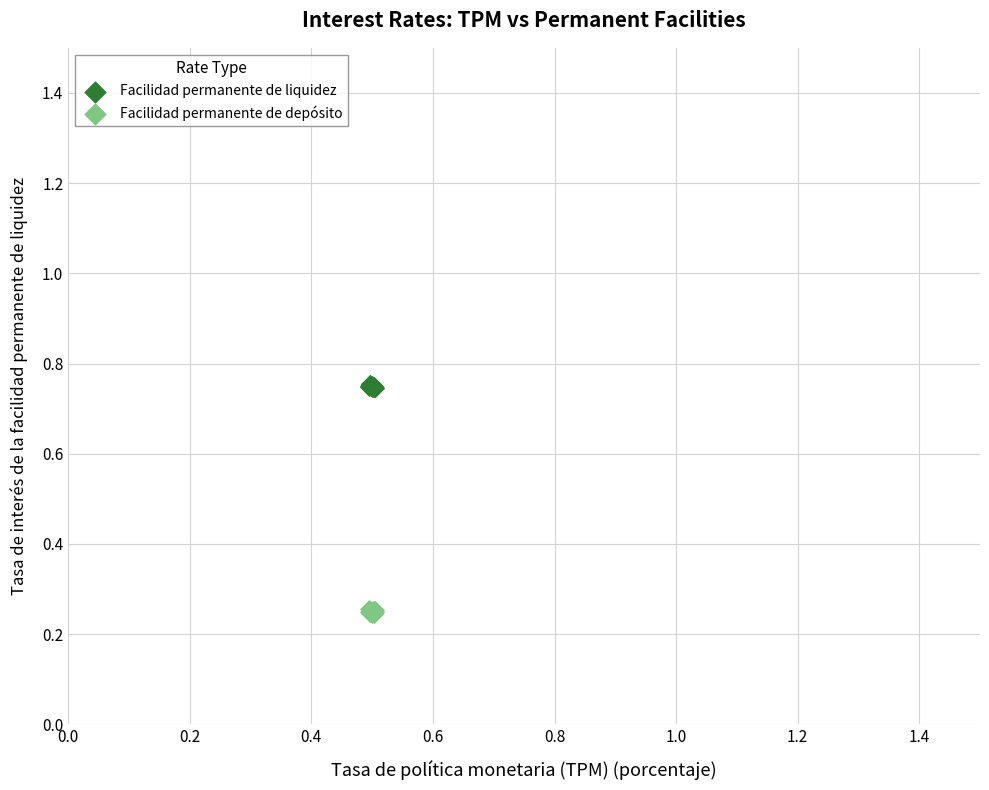

Which series contains the highest Y value?

Facilidad permanente de liquidez